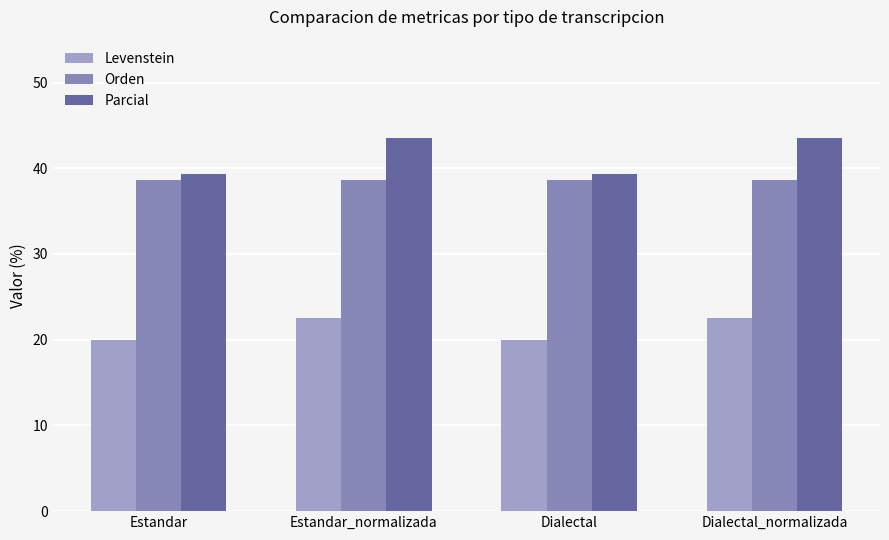

What is the average value of the Parcial series?

41.4